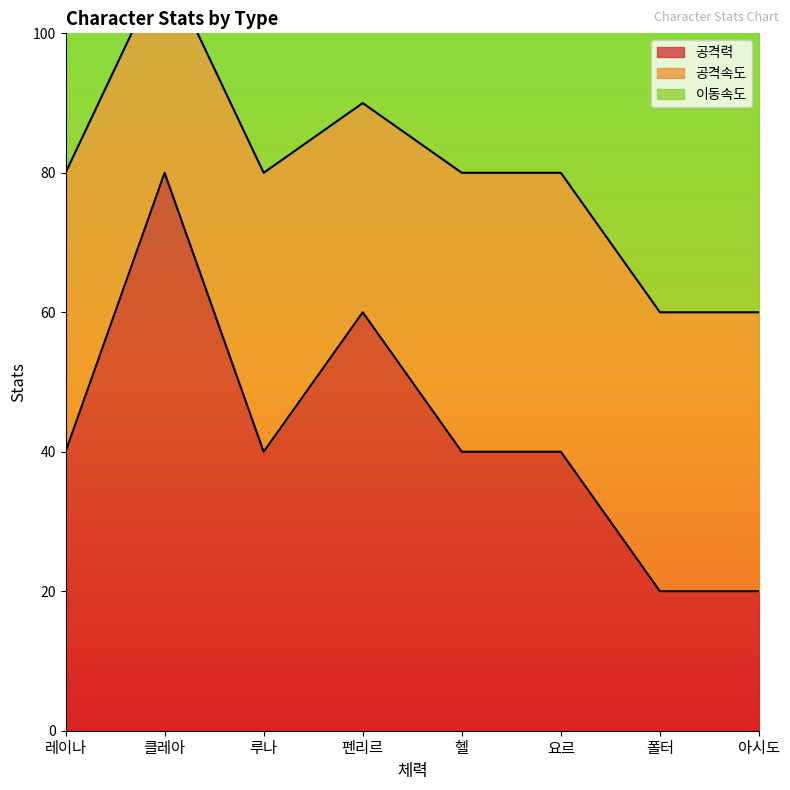

Is the value of 공격속도 at 폴터 greater than the value of 이동속도 at 헬?

No